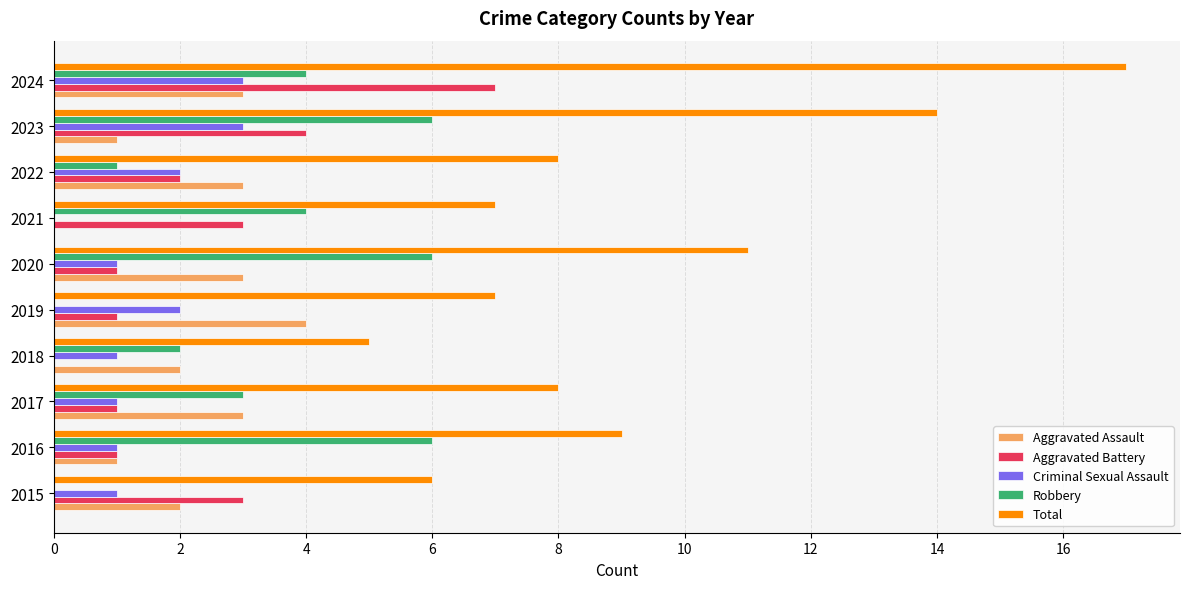

What is the average value of the Aggravated Battery series?

2